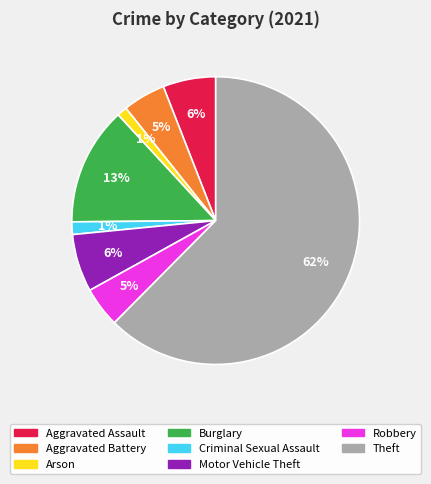

To the nearest percent, what is the average slice percentage?

12%